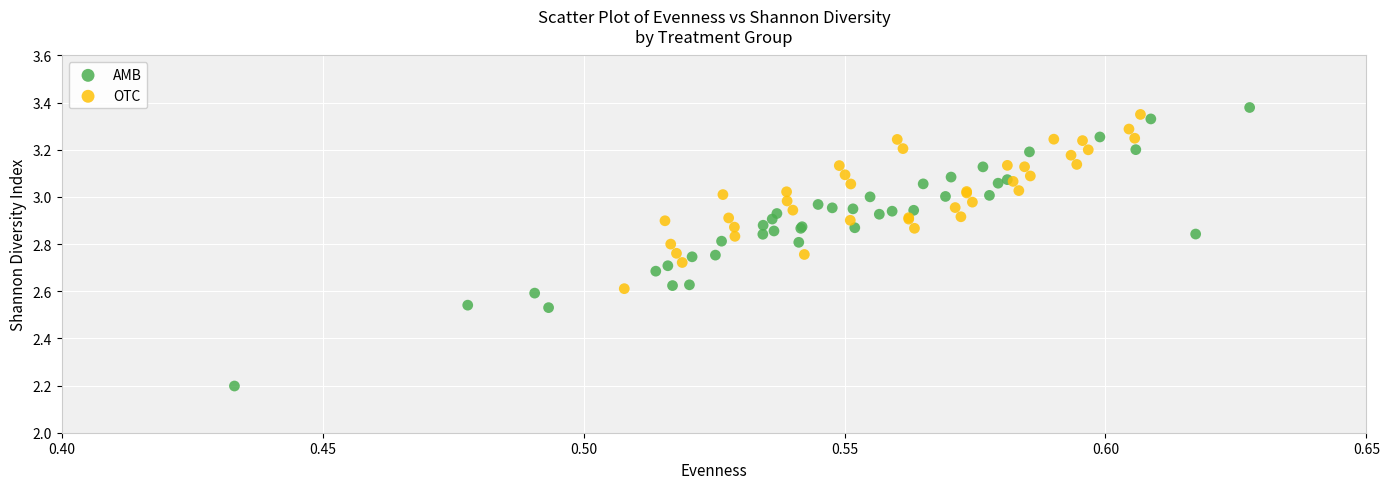

Which series has the widest spread of Y values?

AMB